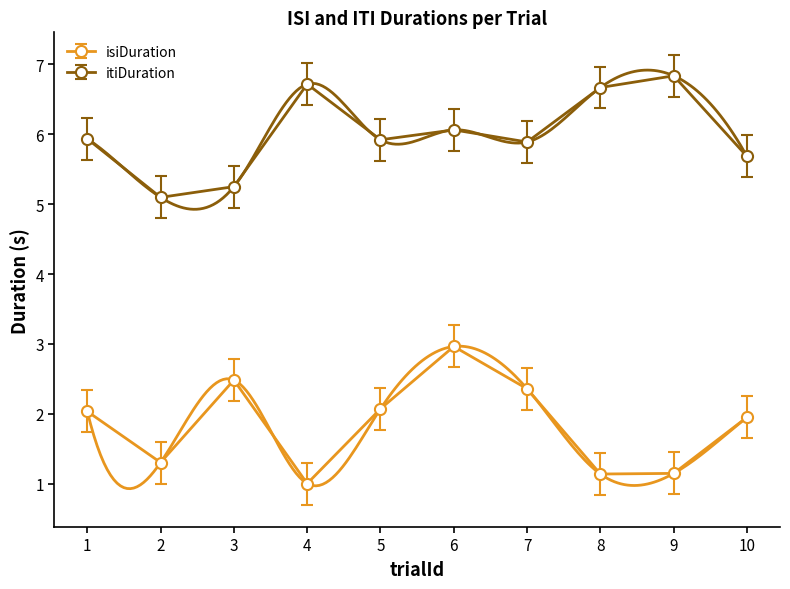

What is the minimum value for isiDuration?

1.0